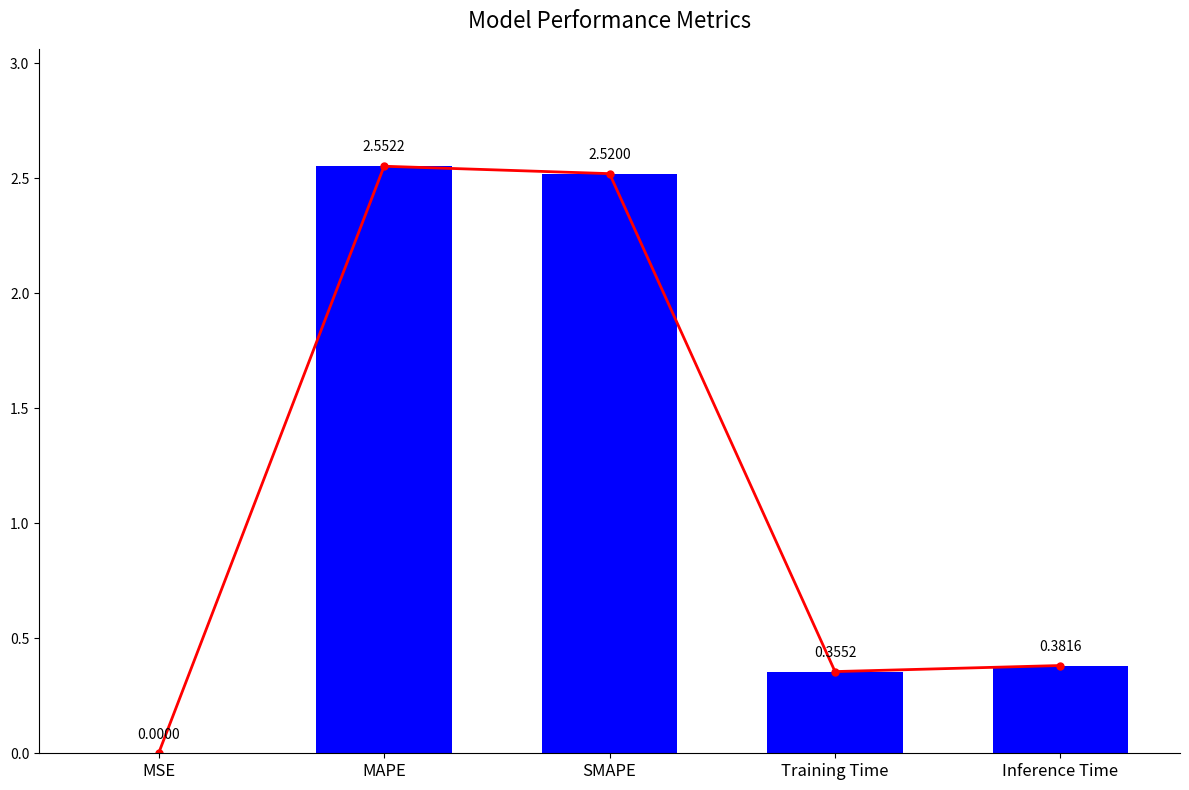

Is it true that the value at Training Time is 0.6?

False